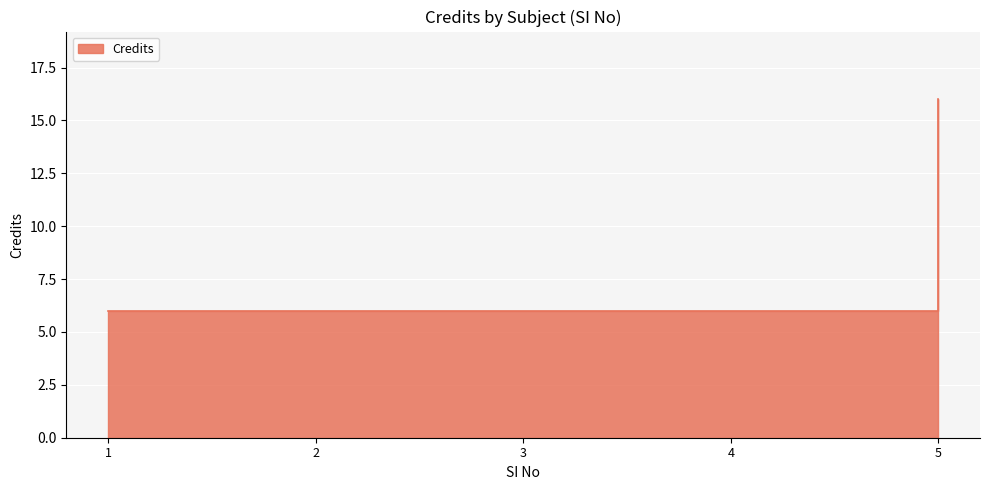

What is the ratio of the value at 4 to the value at 1?

1.0